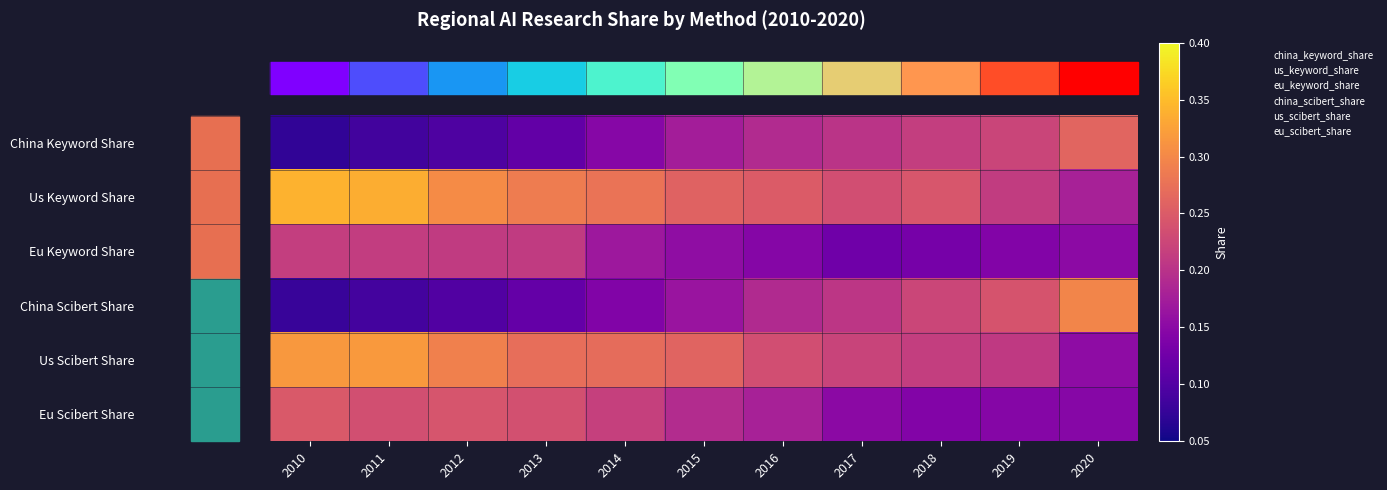

At which category is the sum across all series the highest?

2011